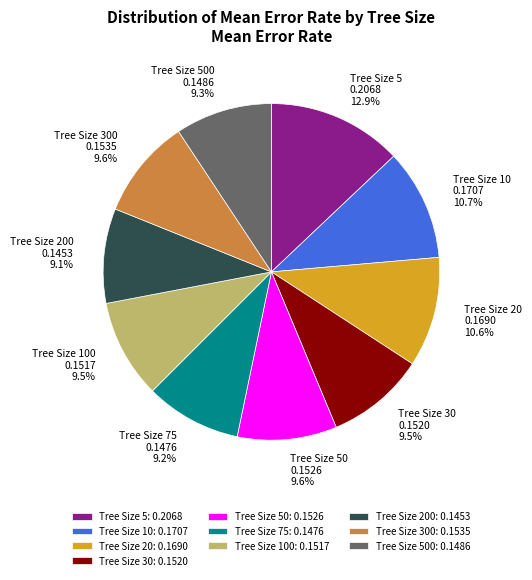

To the nearest percent, what portion does Tree Size 300 represent?

10%